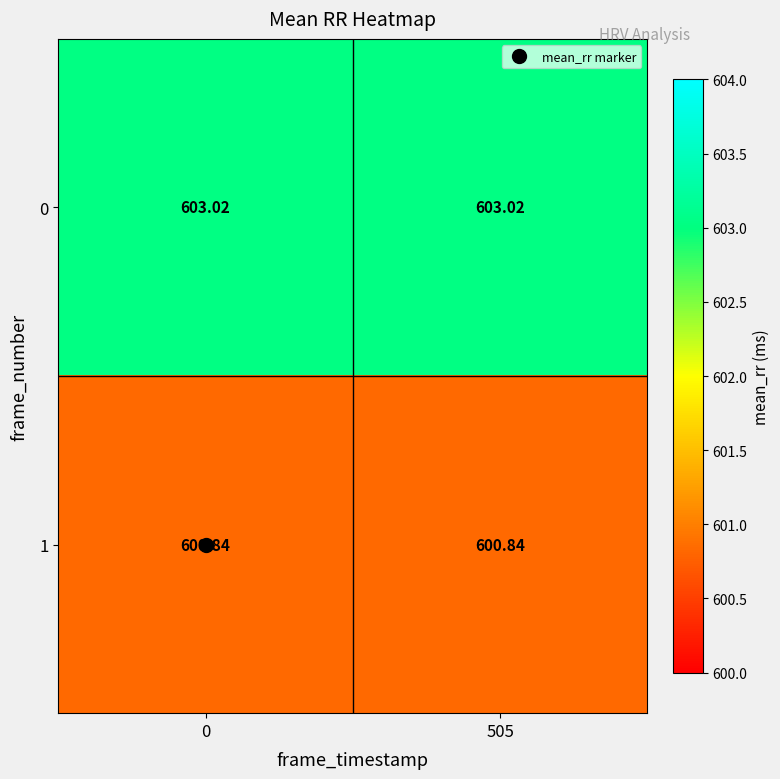

At 0, list the series in order from smallest to largest.

1, 0